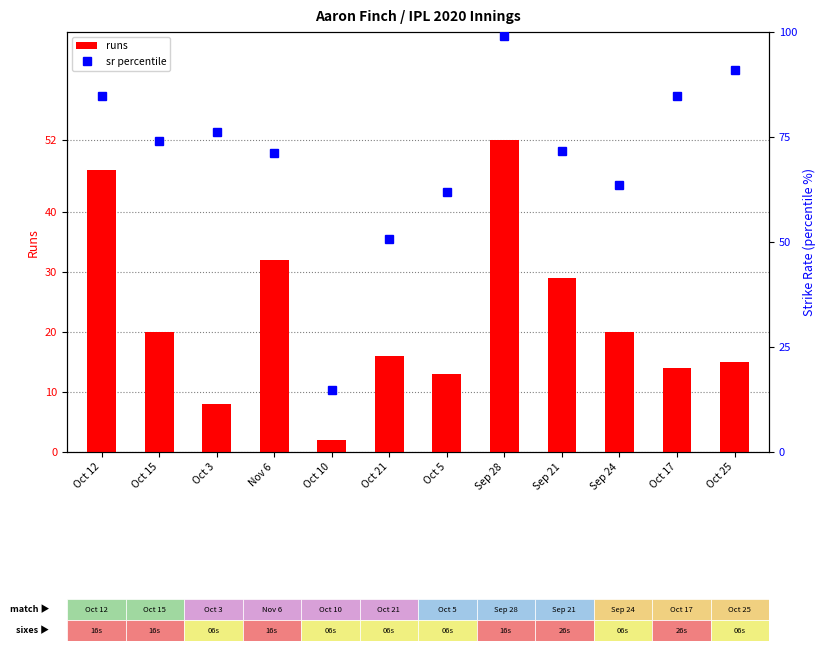

Reading right to left, what are all the values shown in this chart?

runs: Oct 25=15.0	Oct 17=14.0	Sep 24=20.0	Sep 21=29.0	Sep 28=52.0	Oct 5=13.0	Oct 21=16.0	Oct 10=2.0	Nov 6=32.0	Oct 3=8.0	Oct 15=20.0	Oct 12=47.0
sr percentile: Oct 25=90.9	Oct 17=84.8	Sep 24=63.5	Sep 21=71.6	Sep 28=99.0	Oct 5=61.9	Oct 21=50.8	Oct 10=14.8	Nov 6=71.1	Oct 3=76.2	Oct 15=74.1	Oct 12=84.7